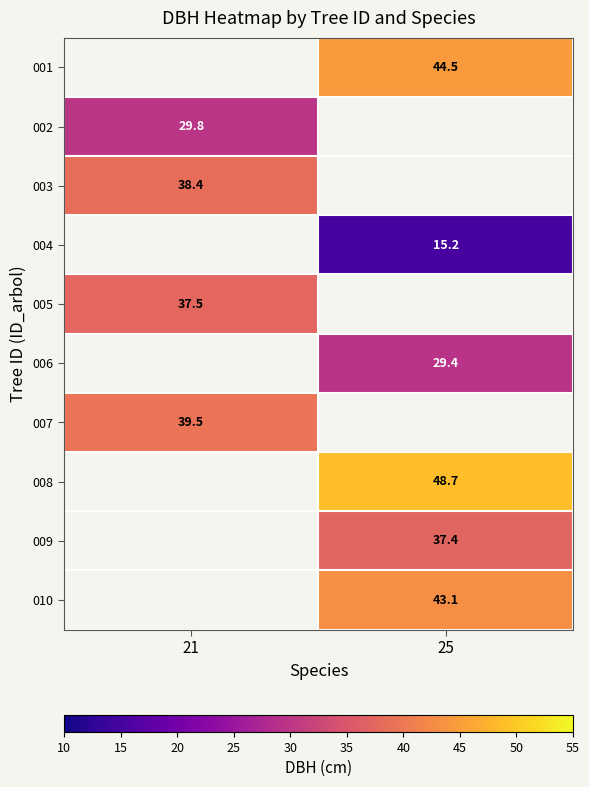

Is it true that 004 equals 22.2 at 25?

False